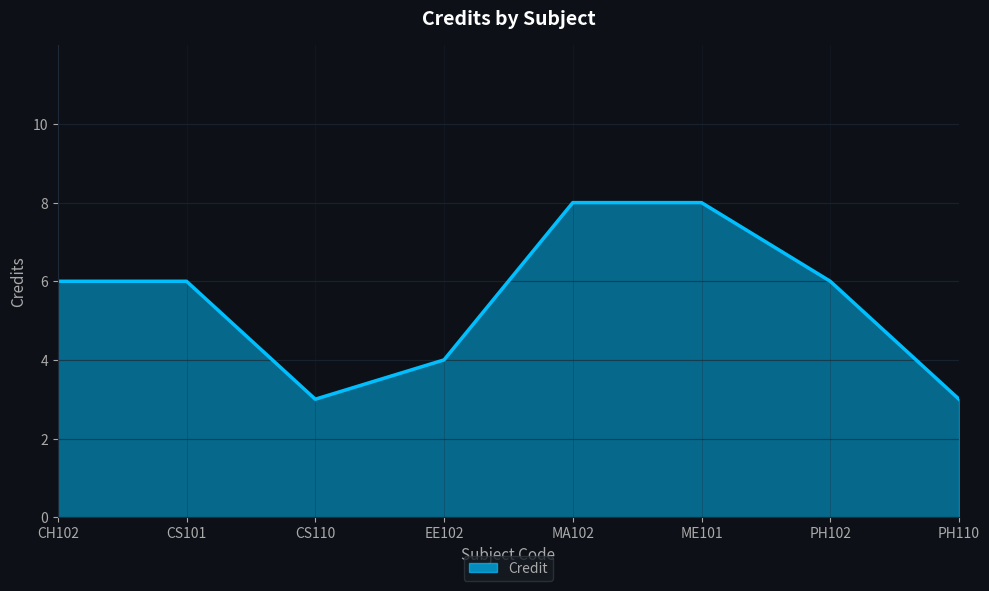

What position from the right is EE102?

5